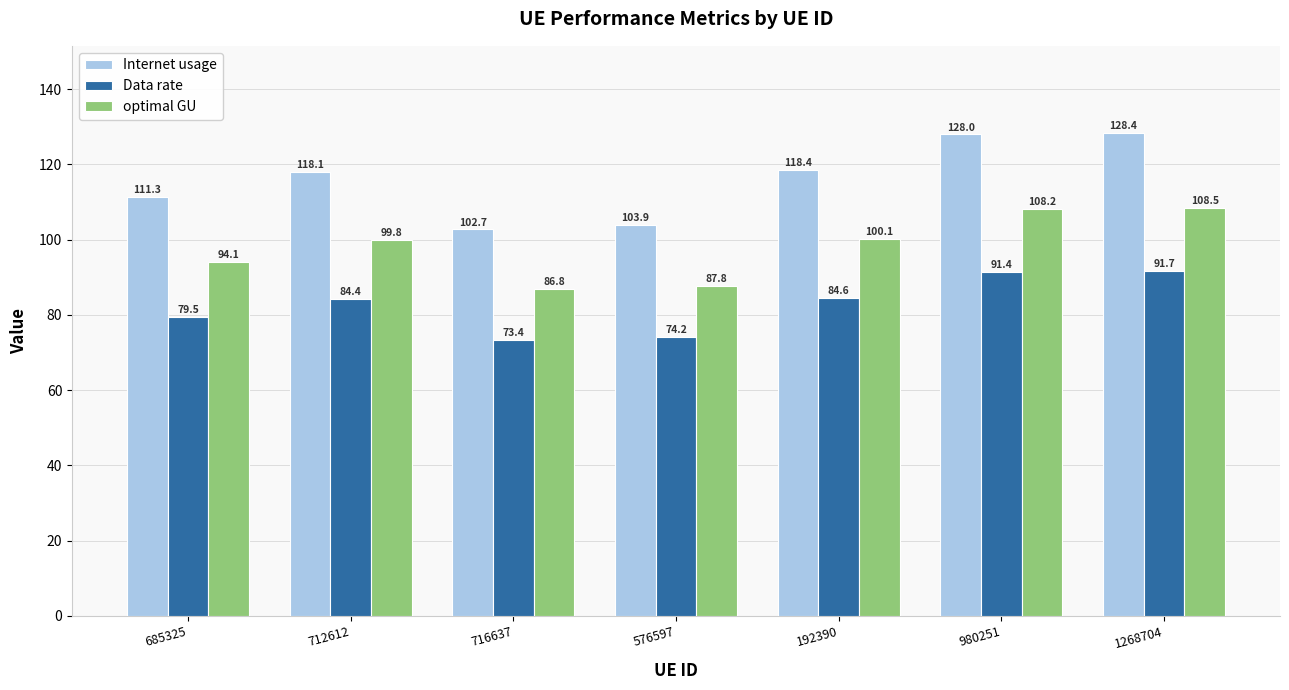

List the series in order of their overall mean, lowest first.

Data rate, optimal GU, Internet usage